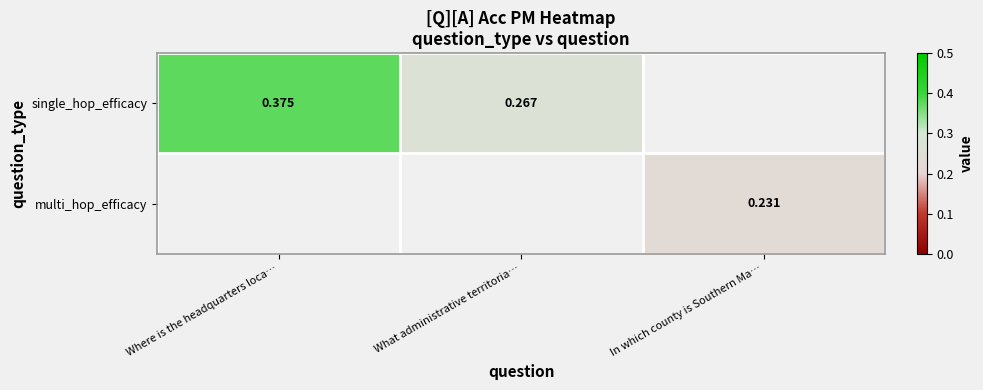

What is the maximum value shown in the chart?

0.4